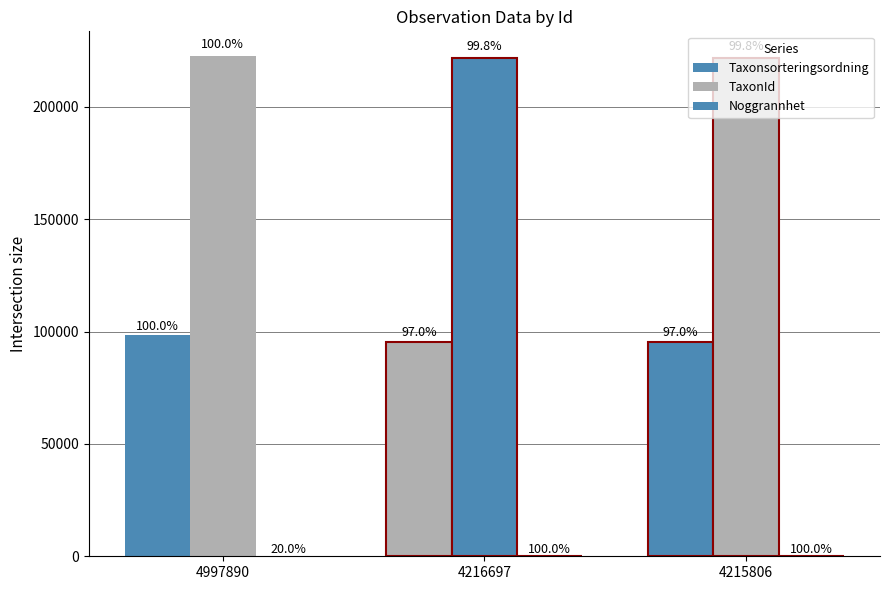

Reading left to right, transcribe all the data shown in this chart.

Taxonsorteringsordning: 4997890=98519	4216697=95518	4215806=95518
TaxonId: 4997890=222498	4216697=221945	4215806=221945
Noggrannhet: 4997890=10	4216697=50	4215806=50